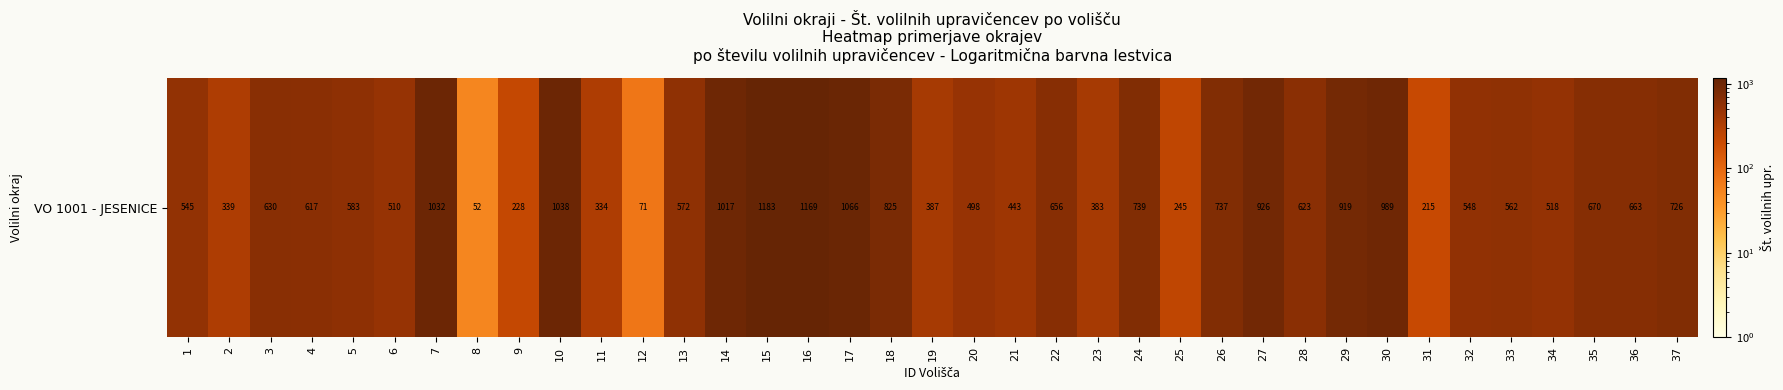

What is the difference between the maximum and minimum values?

1131